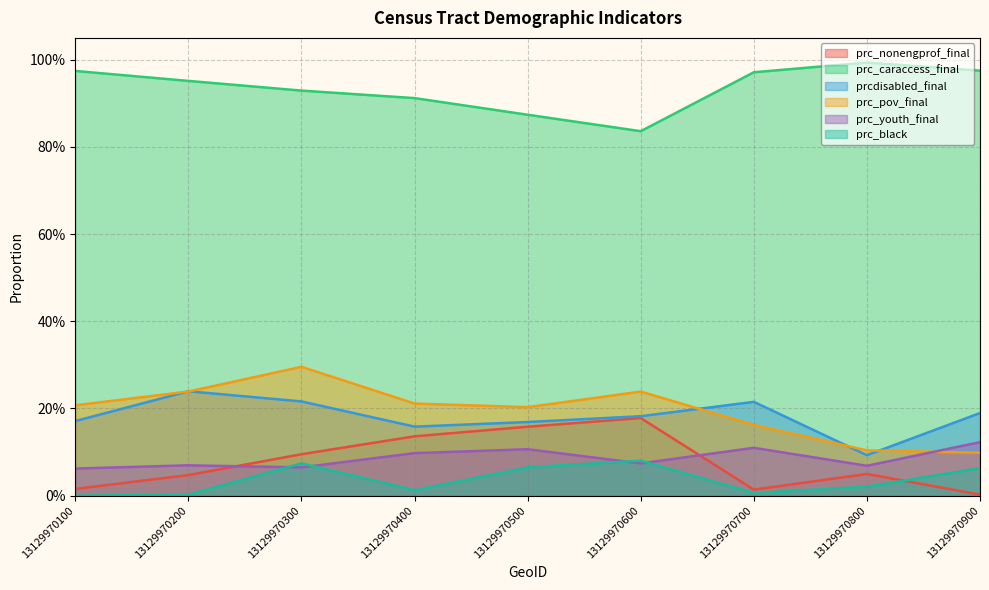

List the series in order of their peak value, highest first.

prc_caraccess_final, prc_pov_final, prcdisabled_final, prc_nonengprof_final, prc_youth_final, prc_black